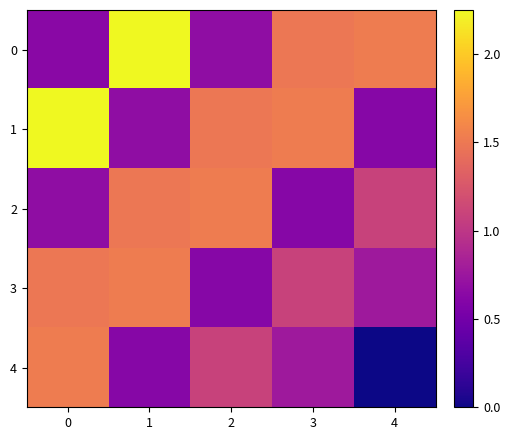

What is the spread (max minus min) of values at 0?

1.6